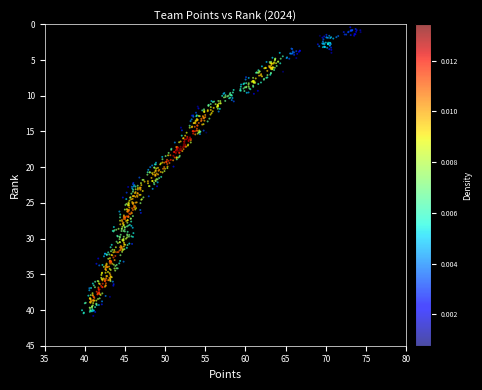

What is the range of Y values (max minus min)?

40.4